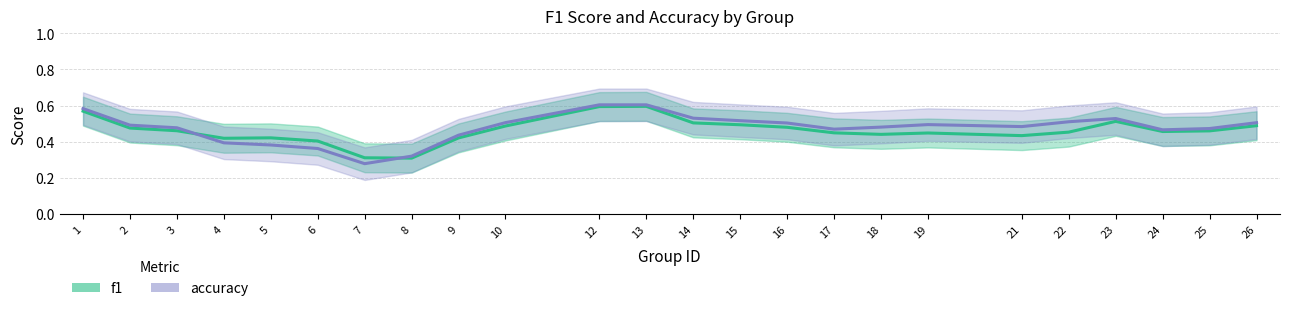

What is the difference between the accuracy values at 13 and 15?

0.1